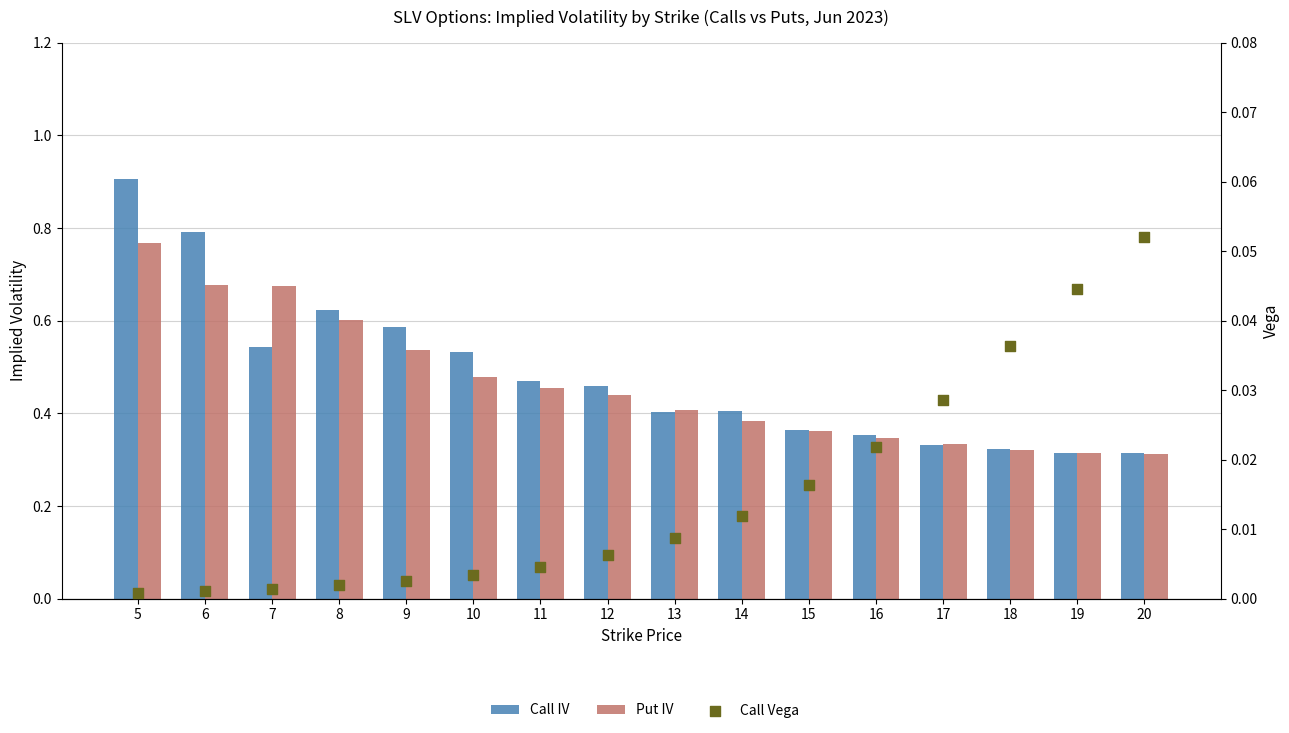

Which series has the largest total across all categories?

Call IV